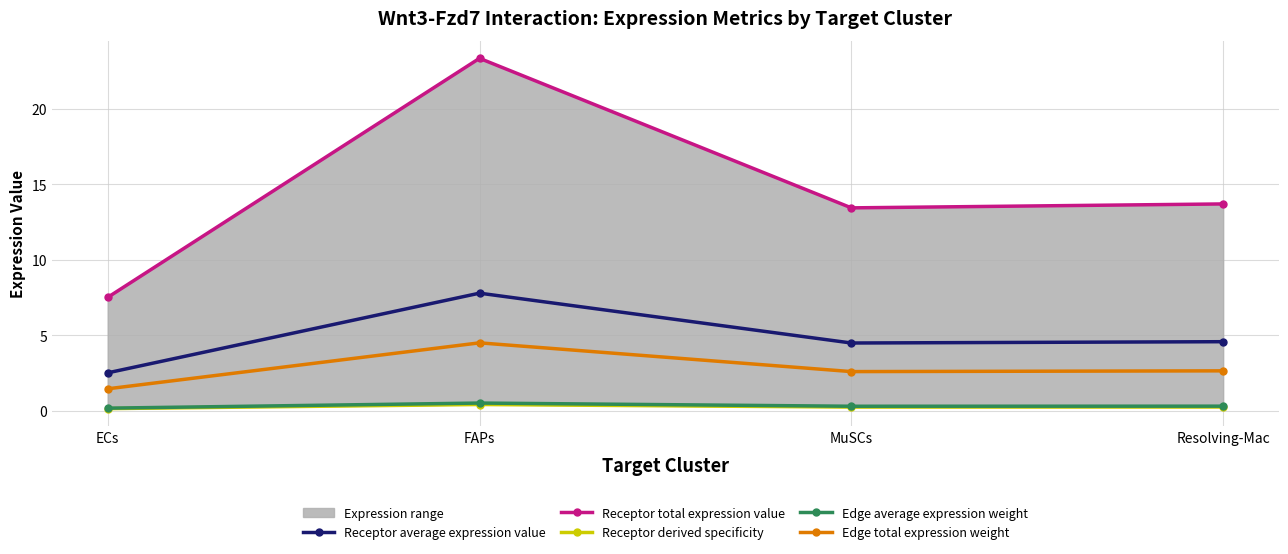

Count the Receptor derived specificity values in the range 0 to 1.

4